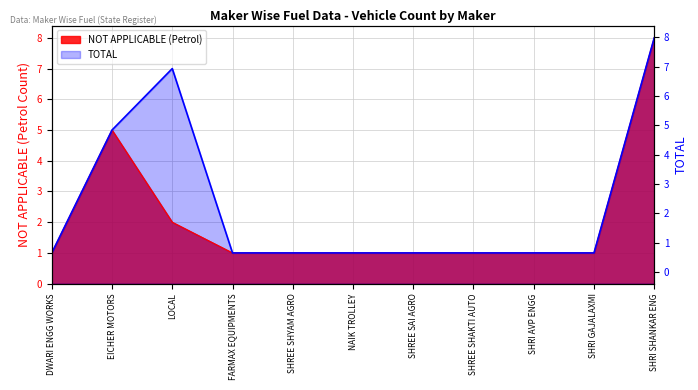

Reading right to left, extract all data points from this chart.

NOT APPLICABLE (Petrol): SHRI SHANKAR ENG=8	SHRI GAJALAXMI=1	SHRI AVP ENGG=1	SHREE SHAKTI AUTO=1	SHREE SAI AGRO=1	NAIK TROLLEY=1	SHREE SHYAM AGRO=1	FARMAX EQUIPMENTS=1	LOCAL=2	EICHER MOTORS=5	DWARI ENGG WORKS=1
TOTAL: SHRI SHANKAR ENG=8	SHRI GAJALAXMI=1	SHRI AVP ENGG=1	SHREE SHAKTI AUTO=1	SHREE SAI AGRO=1	NAIK TROLLEY=1	SHREE SHYAM AGRO=1	FARMAX EQUIPMENTS=1	LOCAL=7	EICHER MOTORS=5	DWARI ENGG WORKS=1